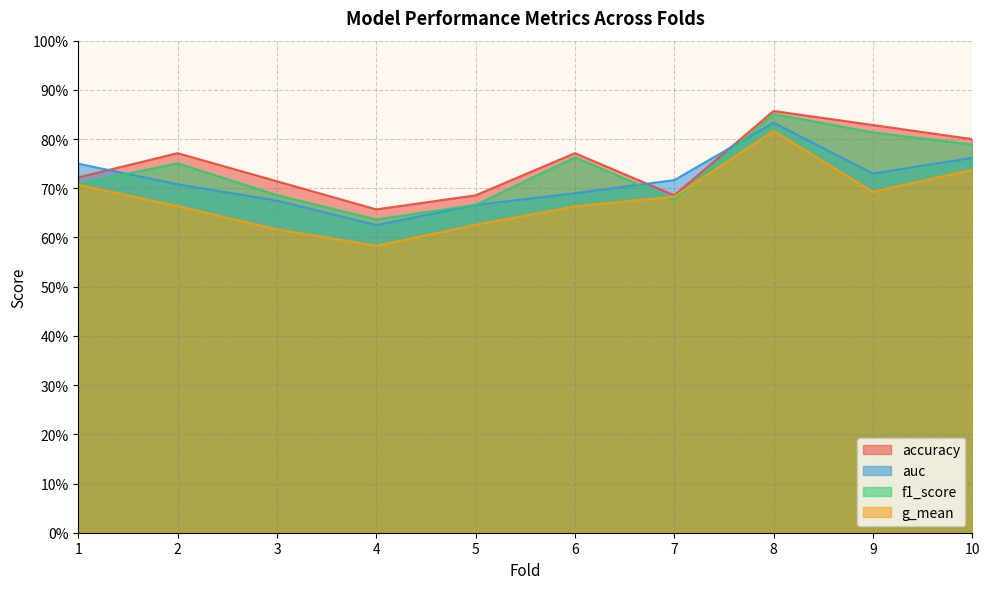

Rank the categories by accuracy value from highest to lowest.

8, 9, 10, 2, 6, 1, 3, 5, 7, 4